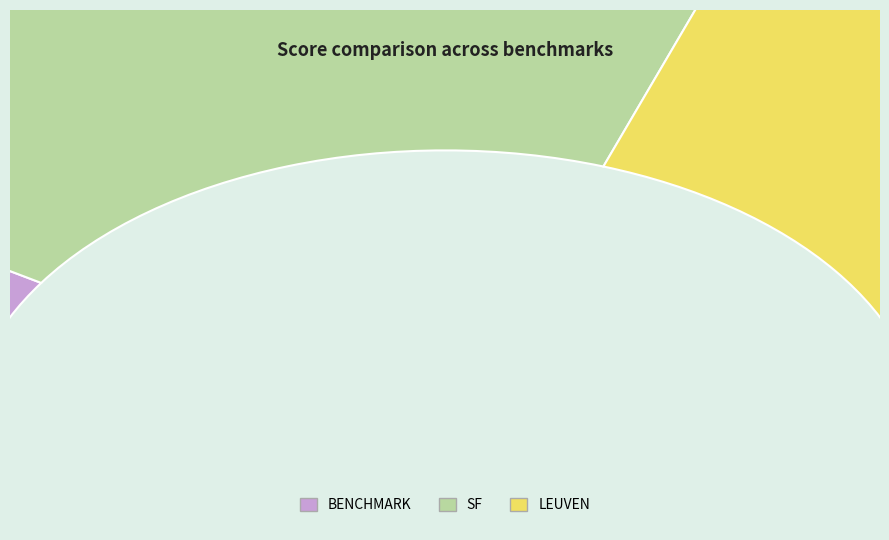

Count the number of slices in the pie.

3